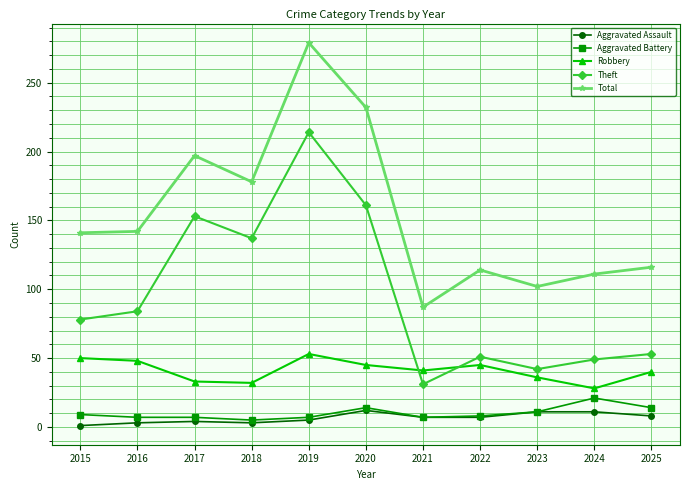

The Aggravated Battery series shows 9 at 2015. True or false?

True